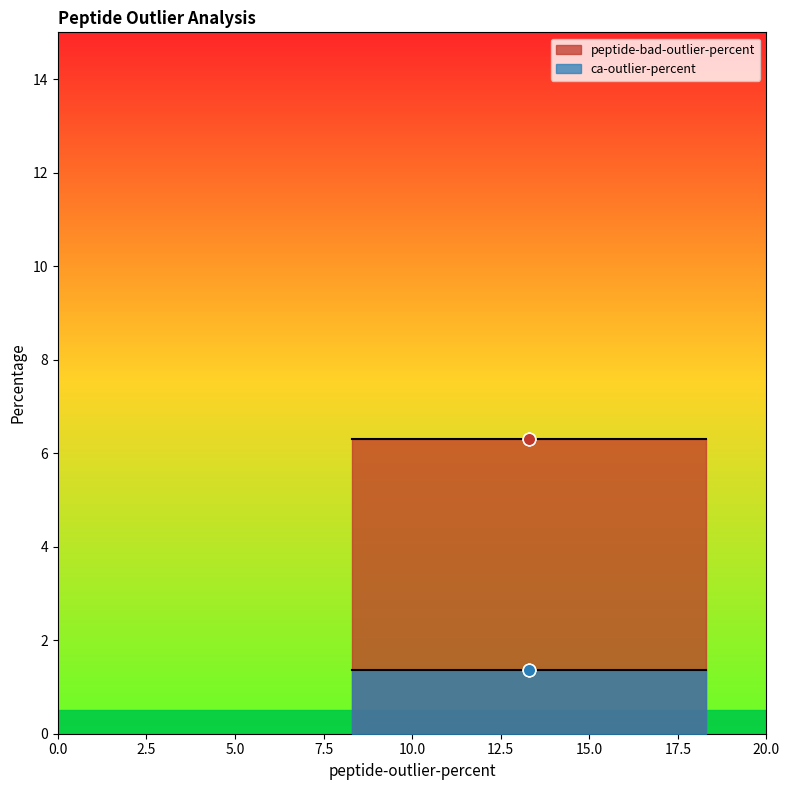

Which series has the largest total across all categories?

peptide-bad-outlier-percent